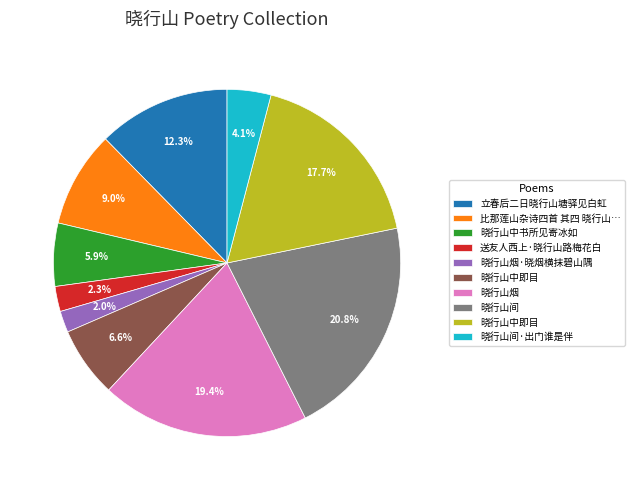

Is there a majority slice in this chart?

No